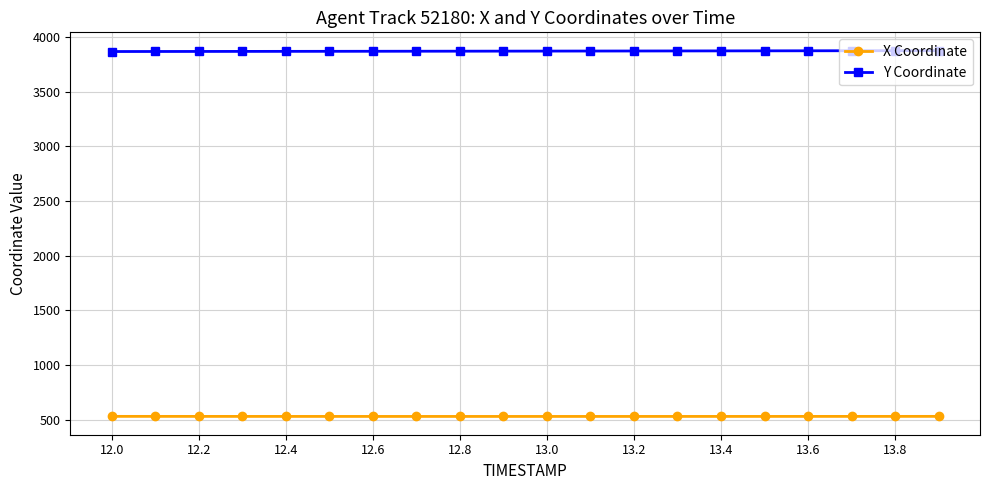

What is the sum of all Y Coordinate values?

77401.2